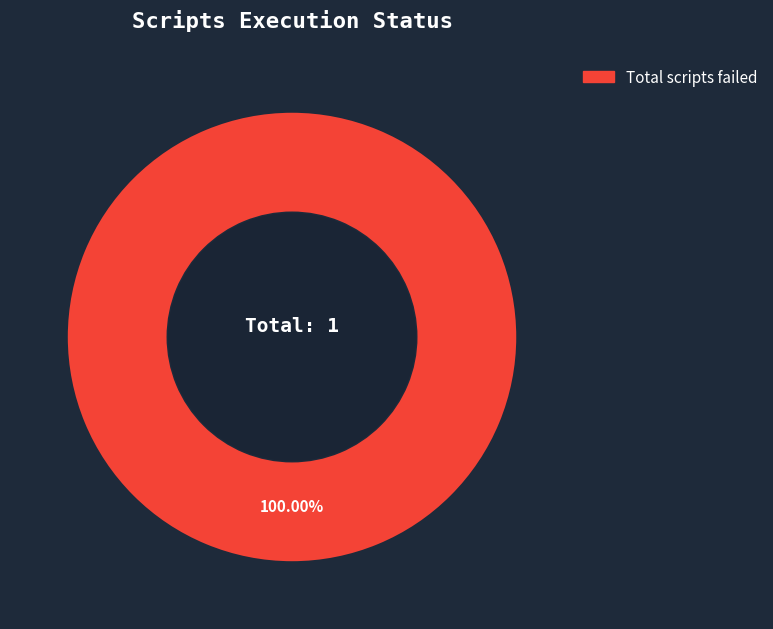

Count the number of slices in the pie.

1